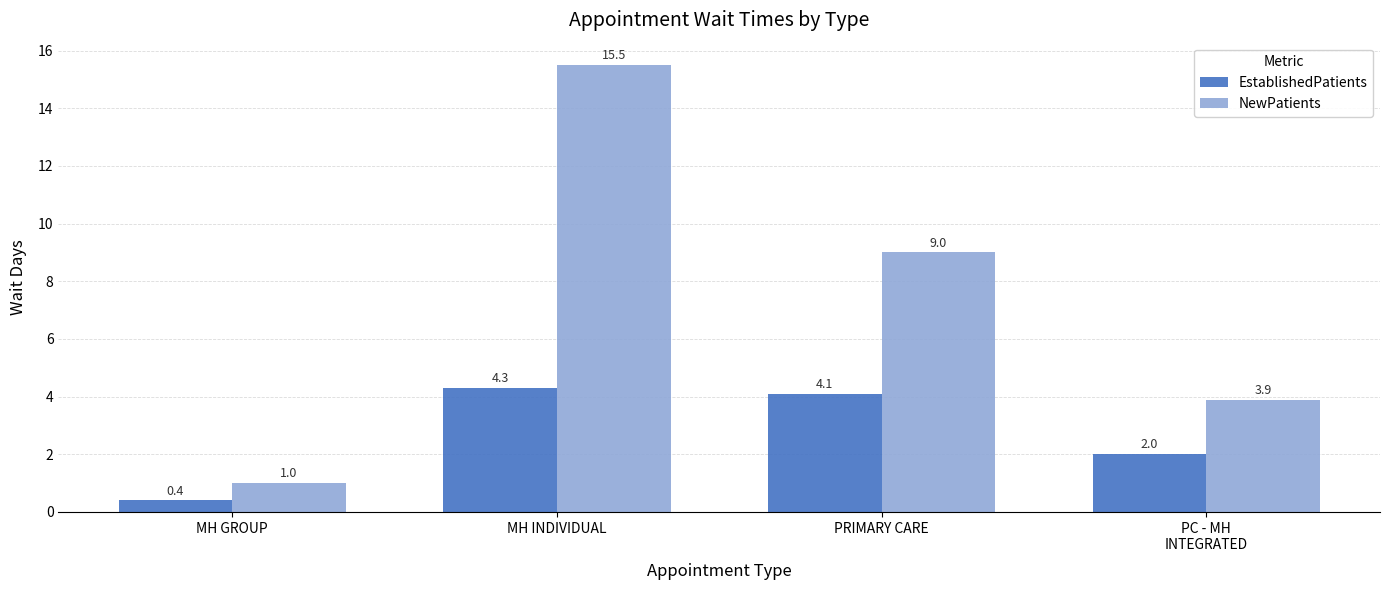

What is the difference between the maximum and minimum values in the EstablishedPatients series?

3.9